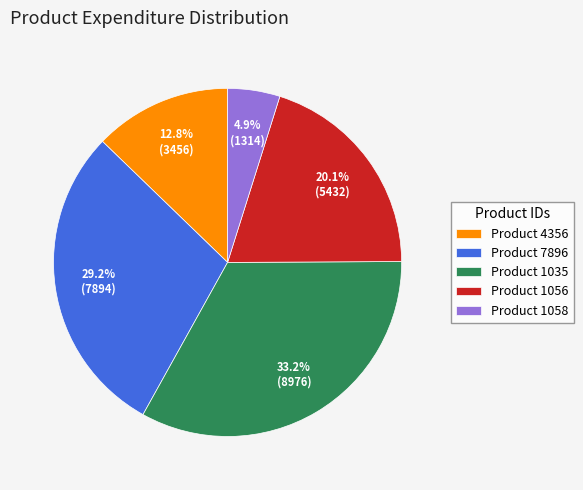

Which category has the smallest portion of the pie?

Product 1058